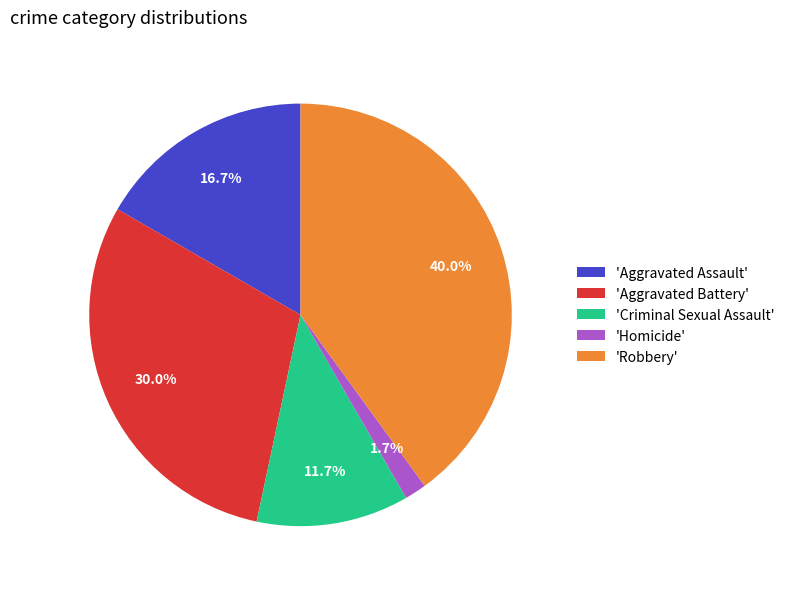

Does 'Homicide' represent more than half of the total?

No